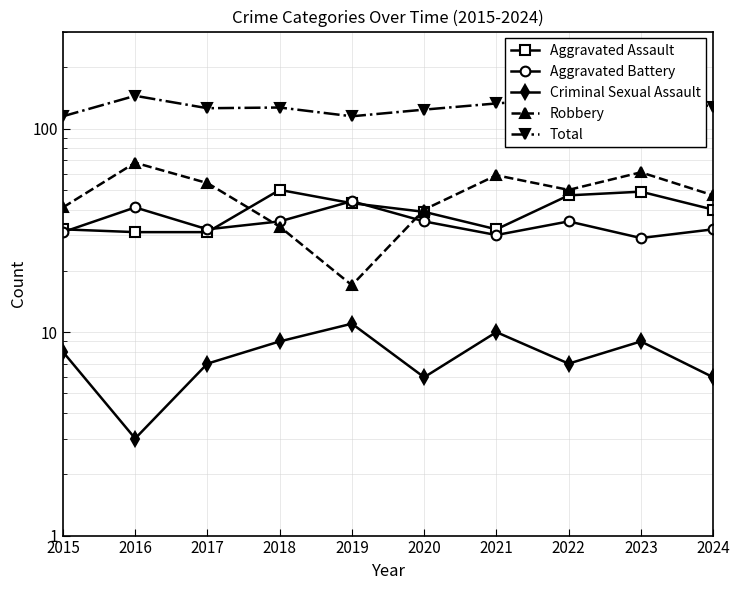

How many categories are shown in the chart?

10